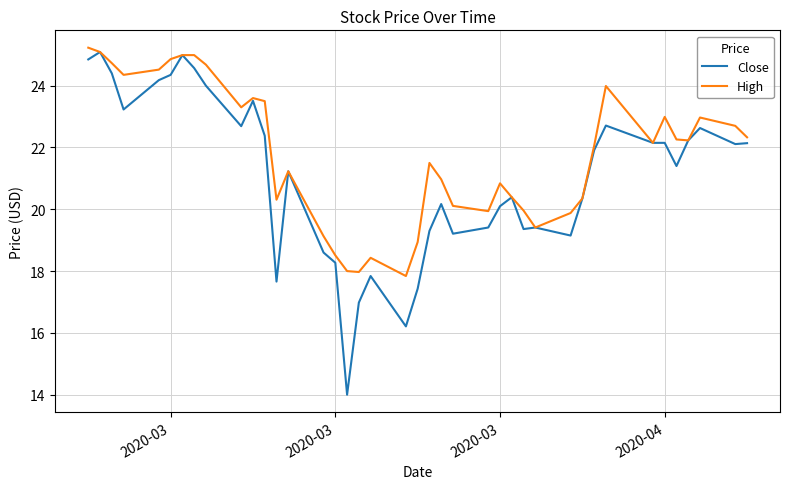

Which series has the largest range (max minus min)?

Close